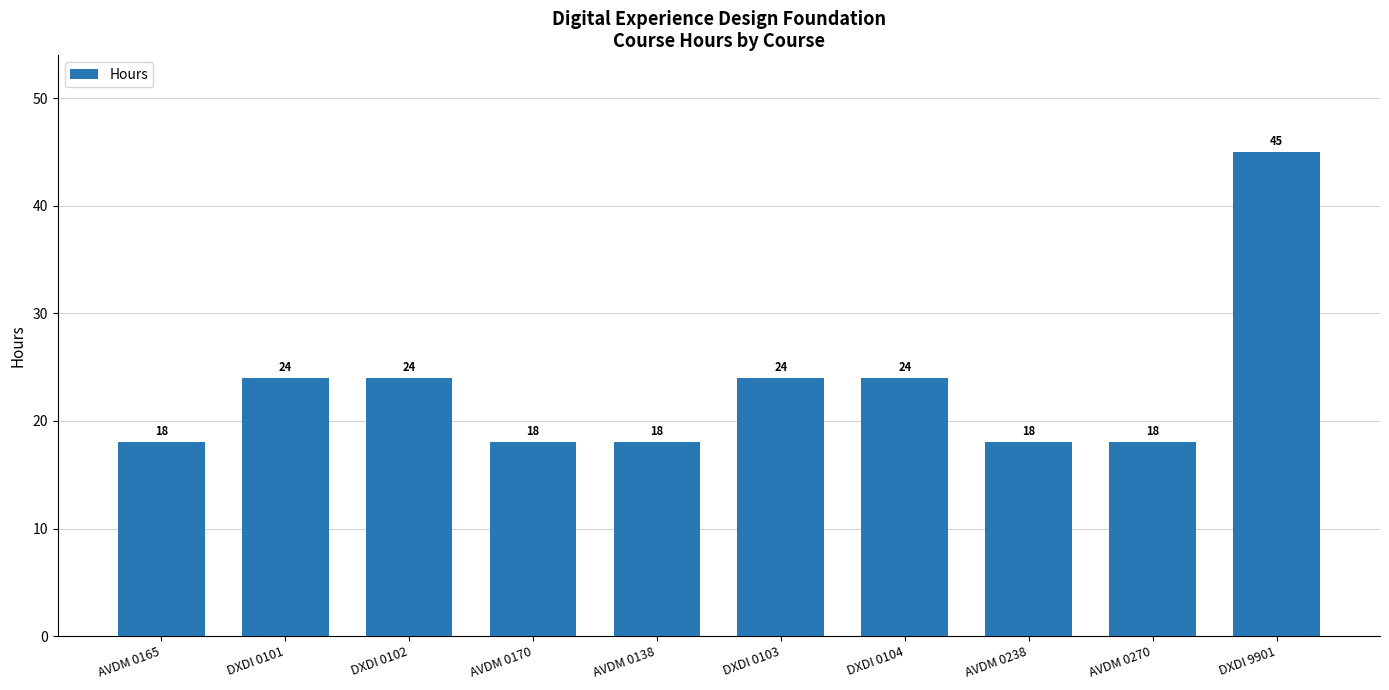

What is the value of the 7th bar from the left?

24